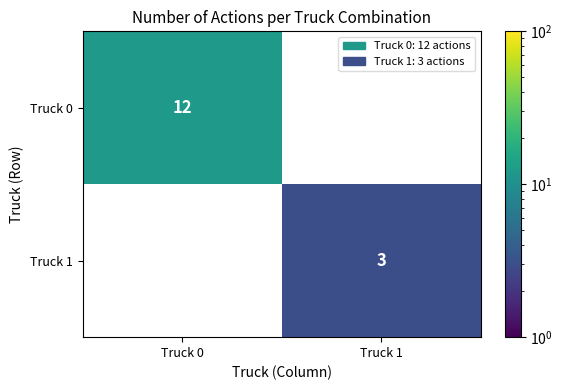

What is the sum of the Truck 0 values at Truck 0 and Truck 1?

12